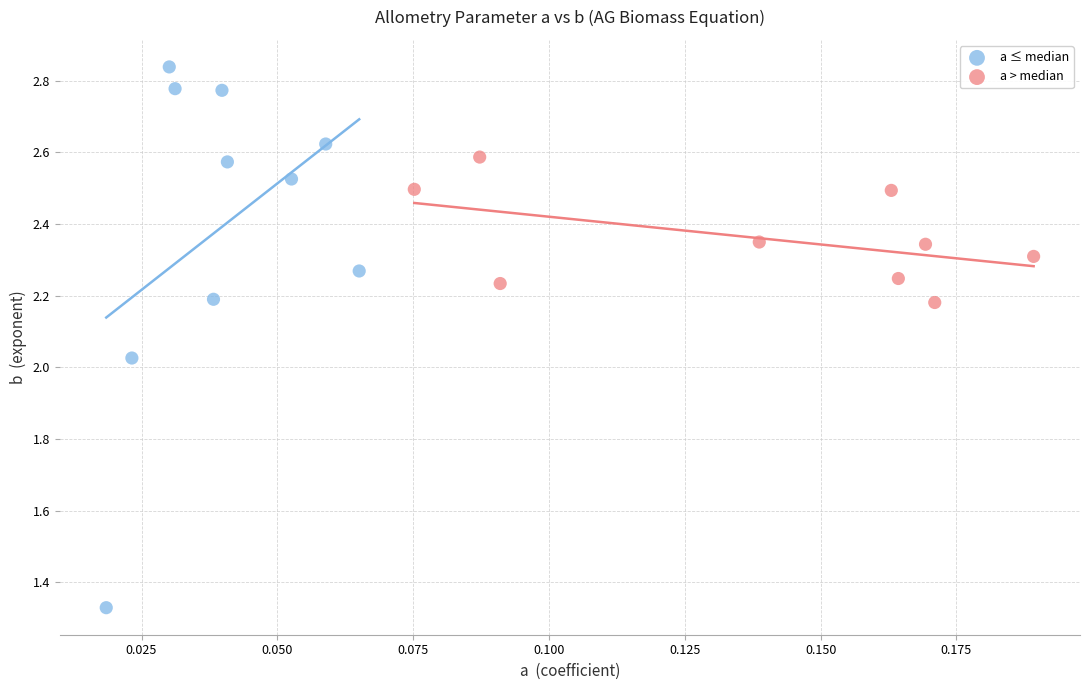

Which series reaches the minimum Y coordinate?

a ≤ median